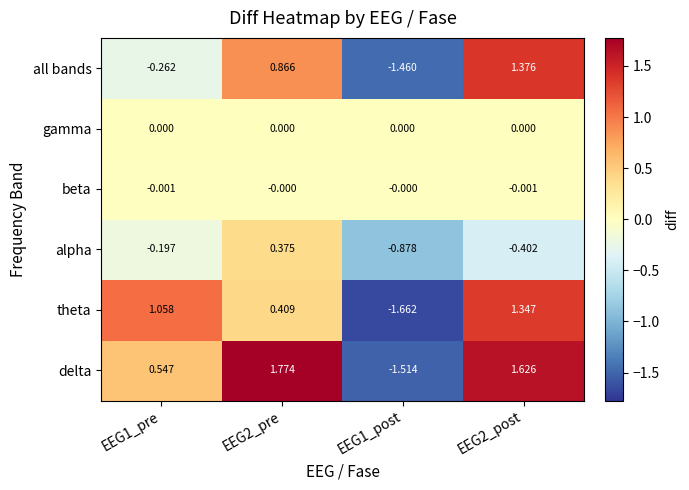

Is the value of delta at EEG1_pre greater than the value of all bands at EEG2_pre?

No